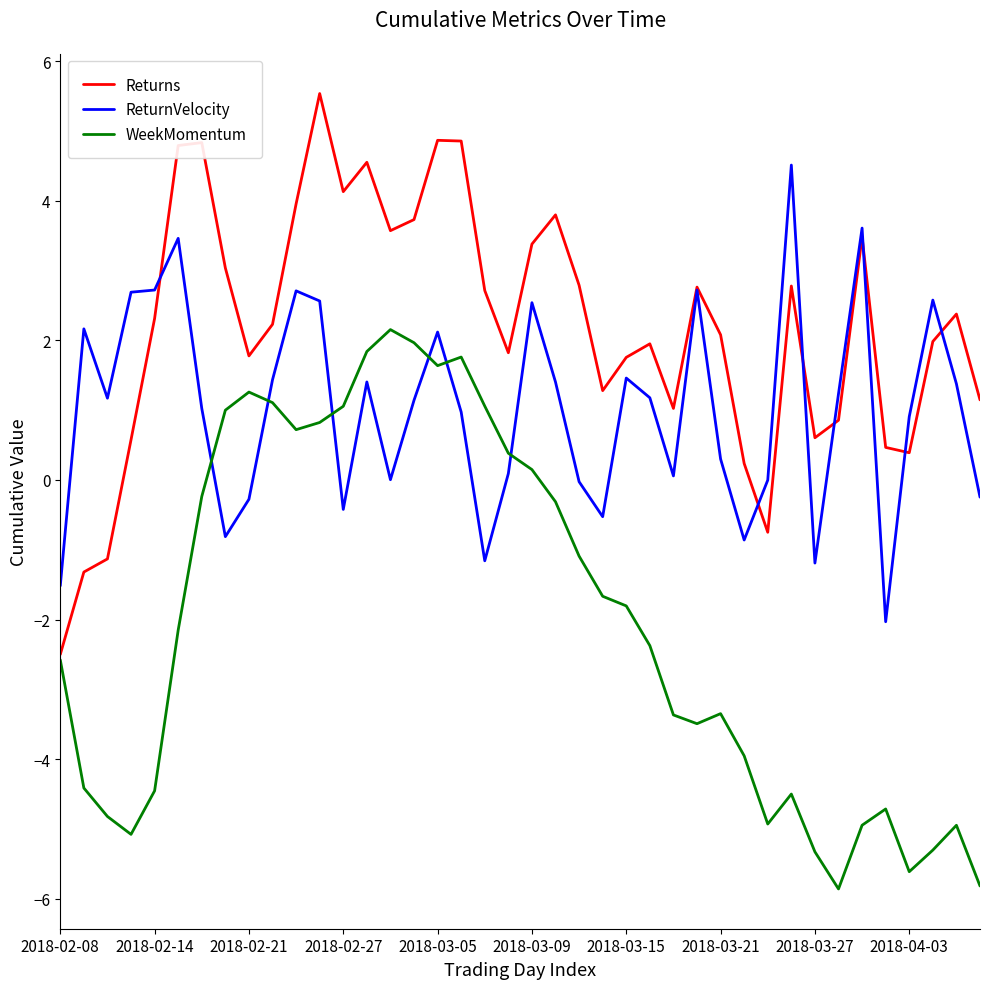

What is the maximum value shown in the chart?

5.5